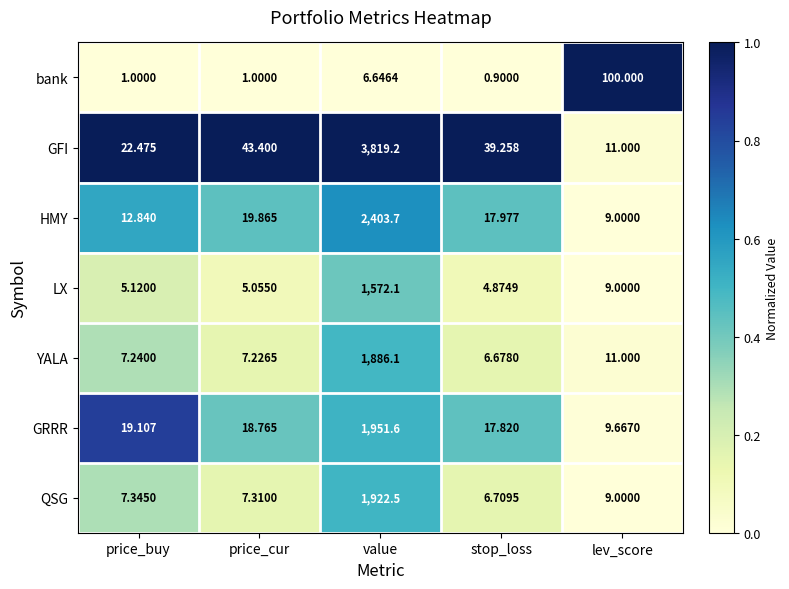

At price_buy, list the series in order from largest to smallest.

GFI, GRRR, HMY, QSG, YALA, LX, bank